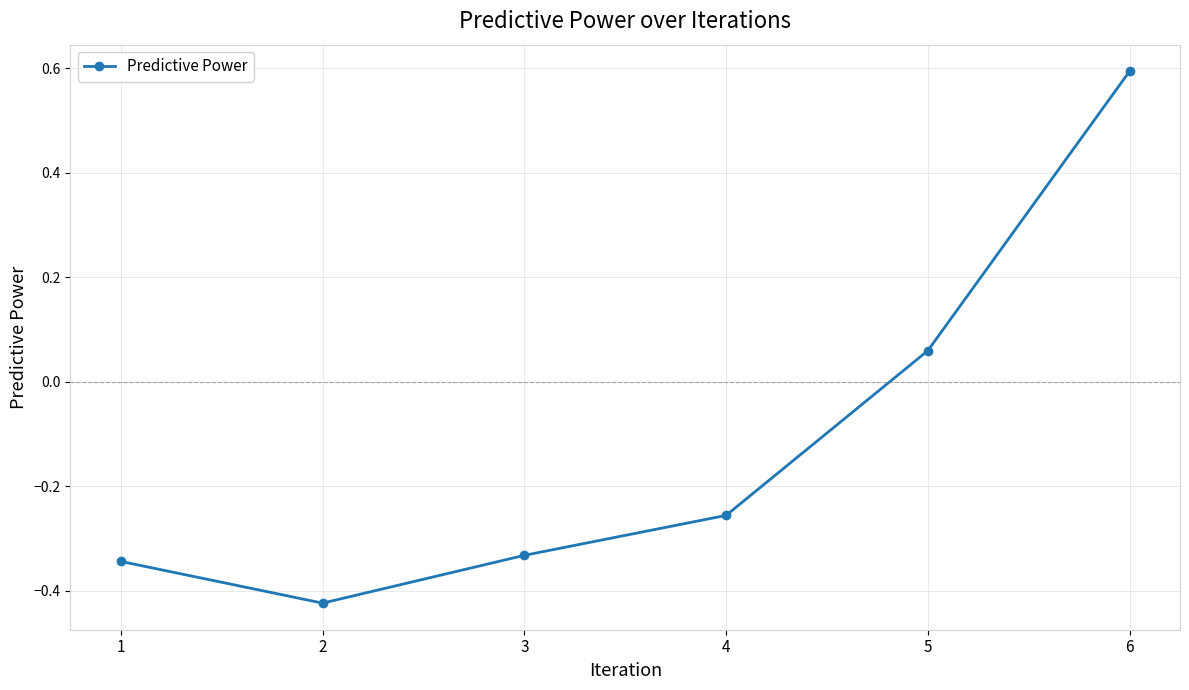

What is the sum of the values at 4 and 6?

0.3